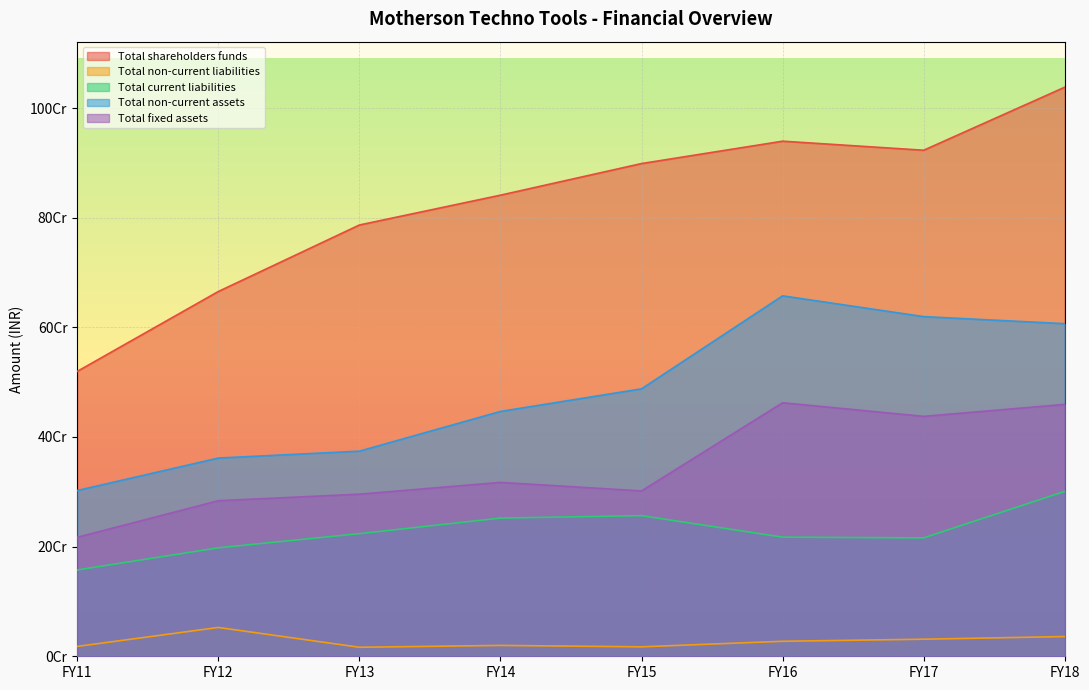

True or false: Total shareholders funds and Total non-current assets intersect in this chart.

False